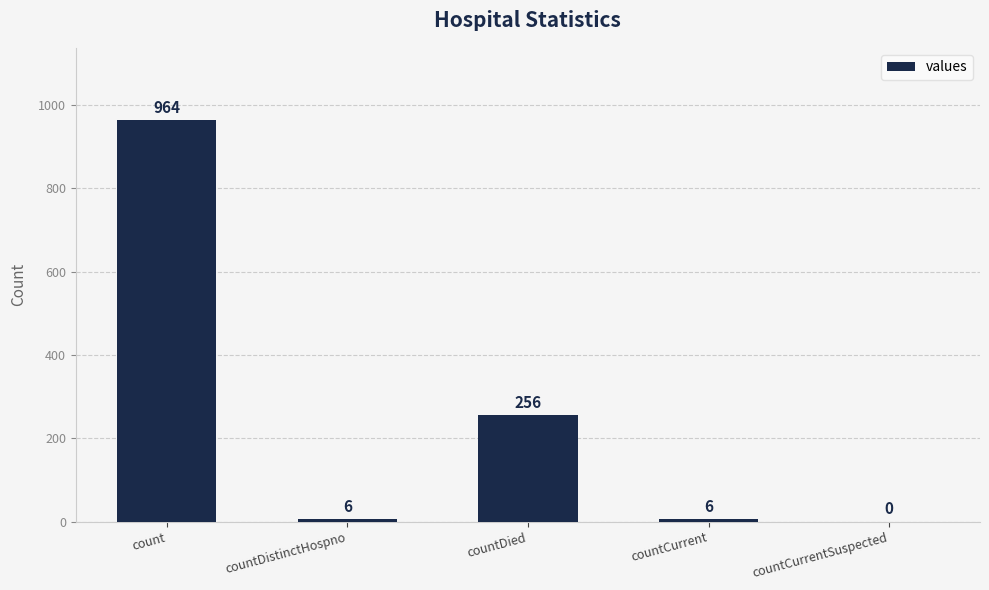

Does the chart contain stacked bars?

No